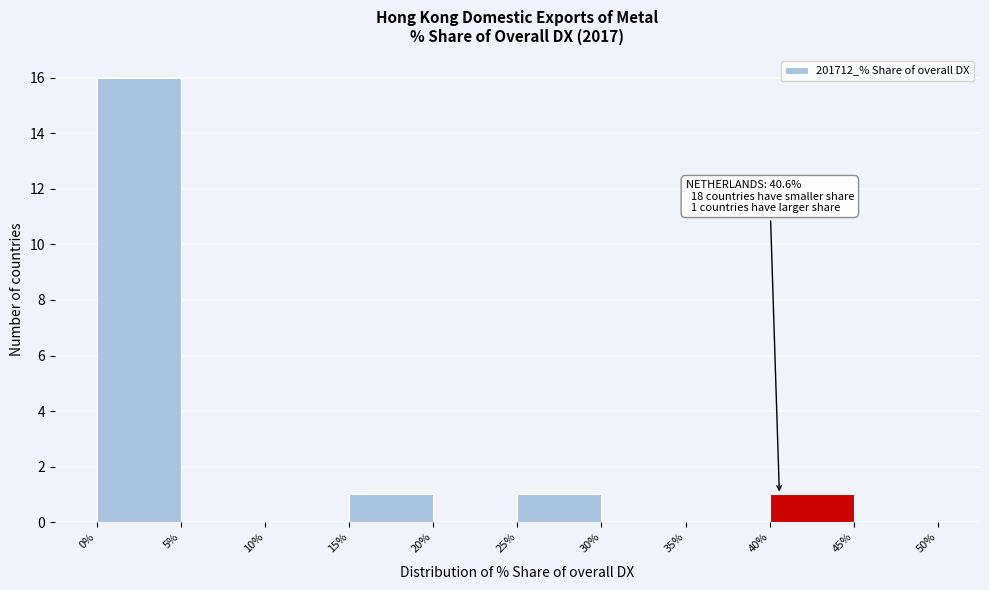

Which range on the x-axis has the tallest bar?

0% to 5%